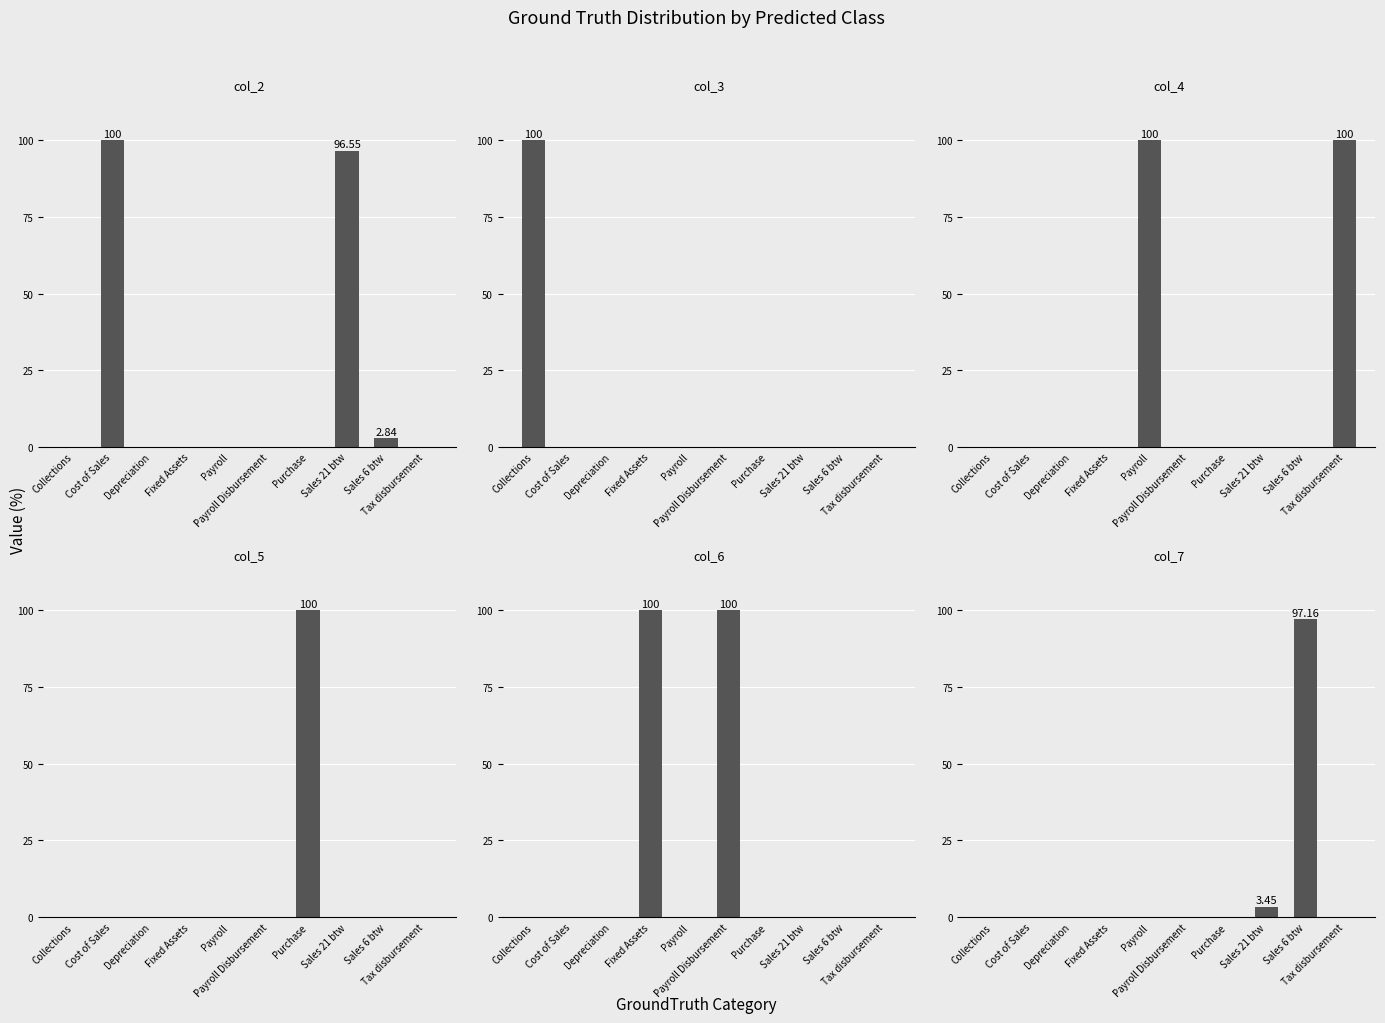

Is it true that col_6 equals 0.0 at Sales 21 btw?

True